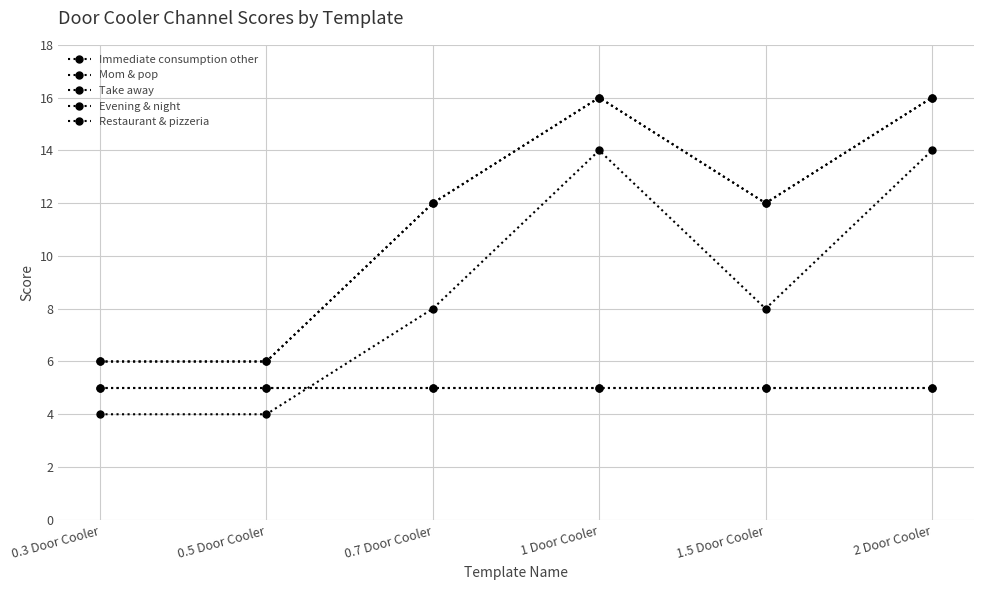

Where is Evening & night nearest to the value 5?

0.3 Door Cooler